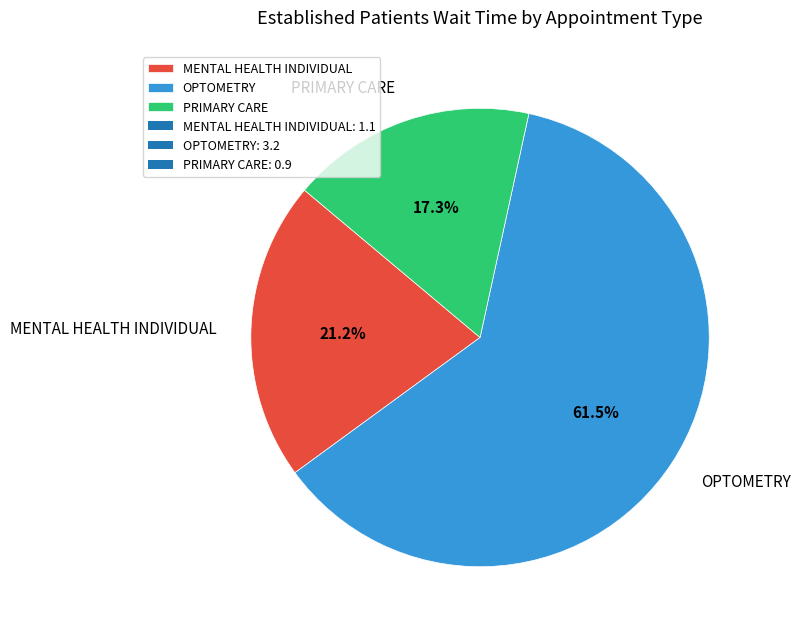

Rank the categories by value from highest to lowest.

OPTOMETRY, MENTAL HEALTH INDIVIDUAL, PRIMARY CARE